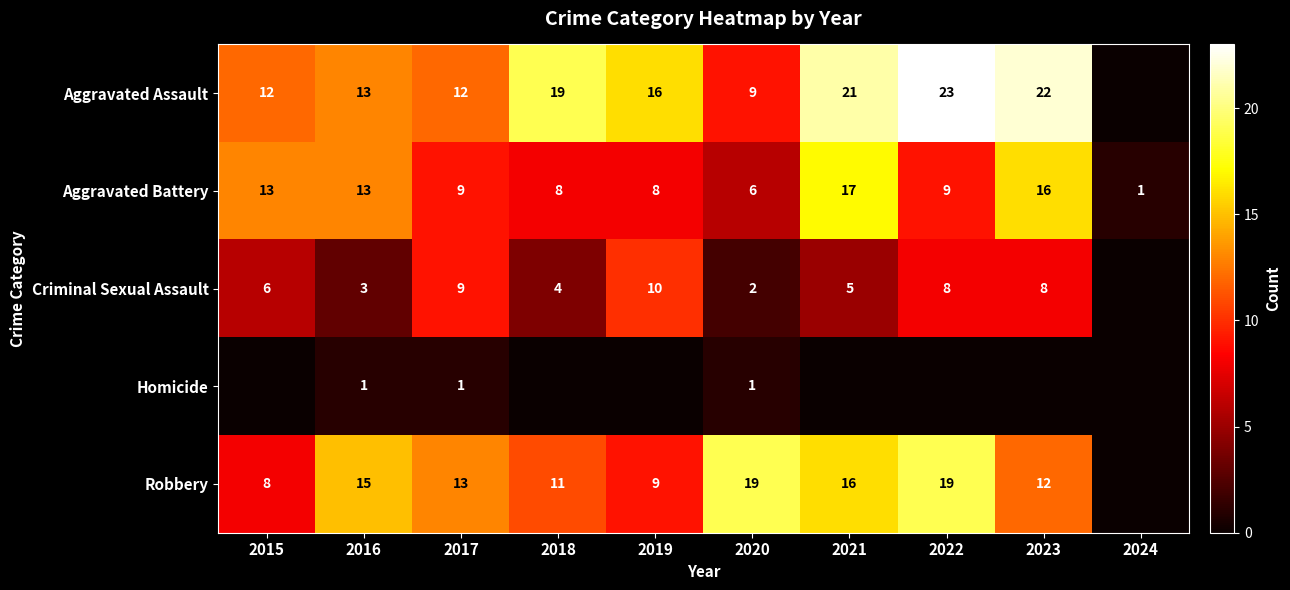

What is the sum of all Homicide values?

3